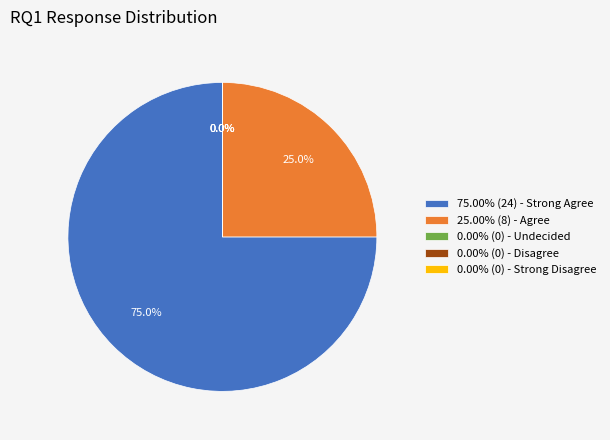

Rank the categories by value from lowest to highest.

Disagree, Strong Disagree, Undecided, Agree, Strong Agree